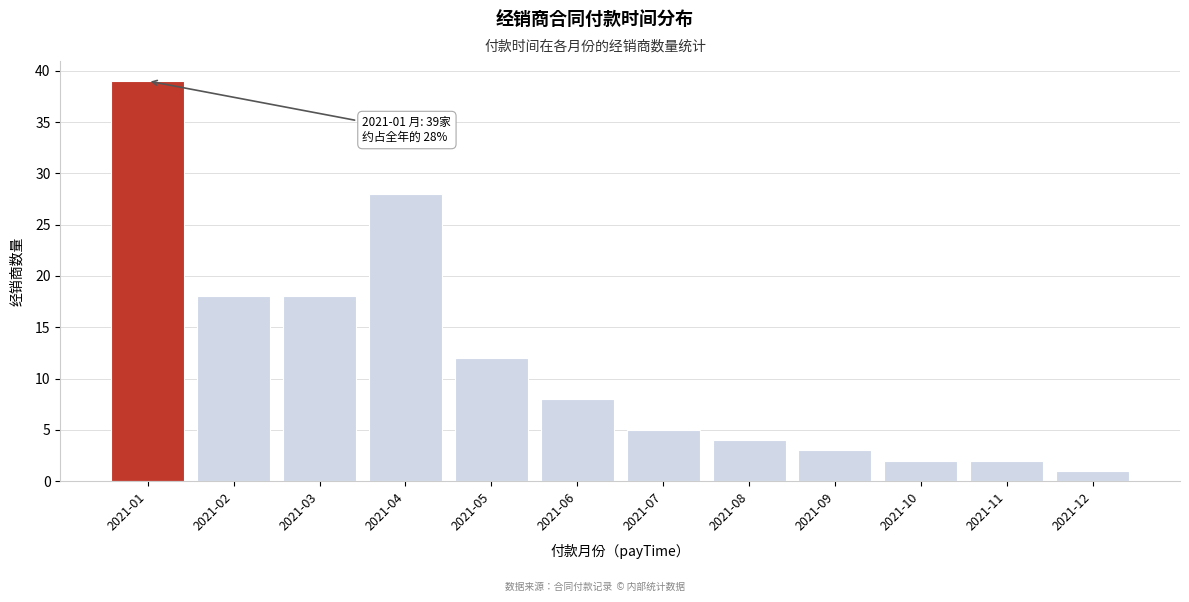

Reading left to right, list all the values displayed in this chart.

2021-01=39	2021-02=18	2021-03=18	2021-04=28	2021-05=12	2021-06=8	2021-07=5	2021-08=4	2021-09=3	2021-10=2	2021-11=2	2021-12=1